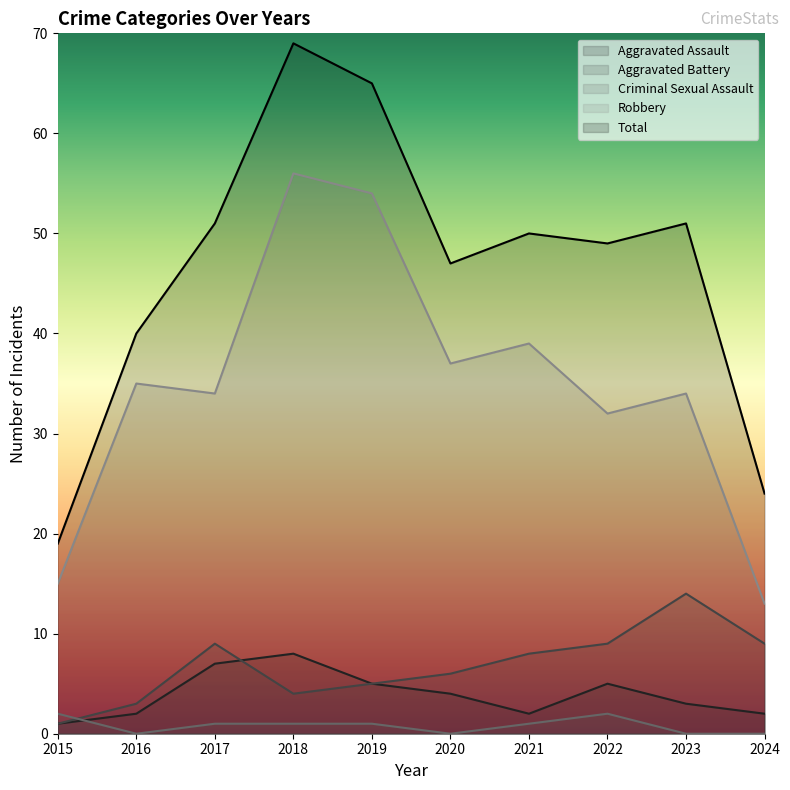

What is the maximum value for Aggravated Battery?

14